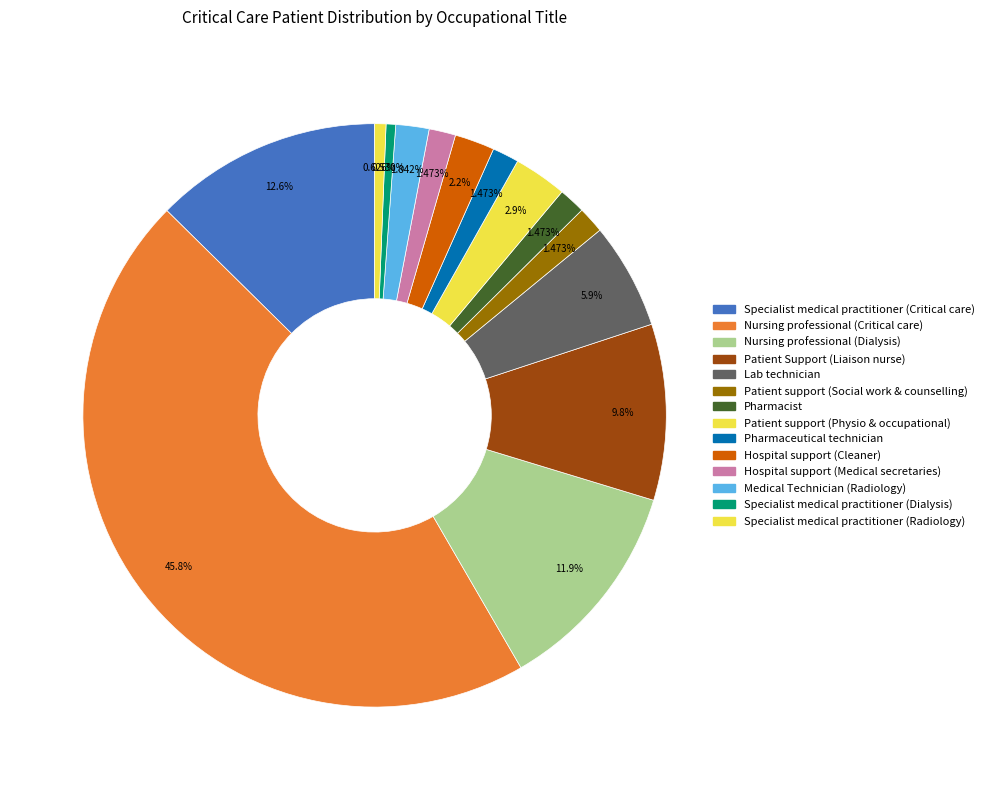

Which category has the biggest portion of the pie?

Nursing professional (Critical care)